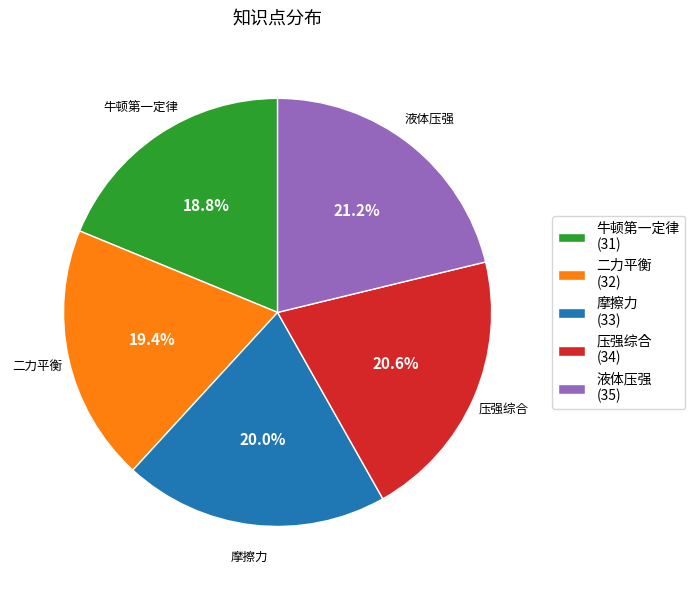

What portion of the pie excludes 牛顿第一定律?

81.2%